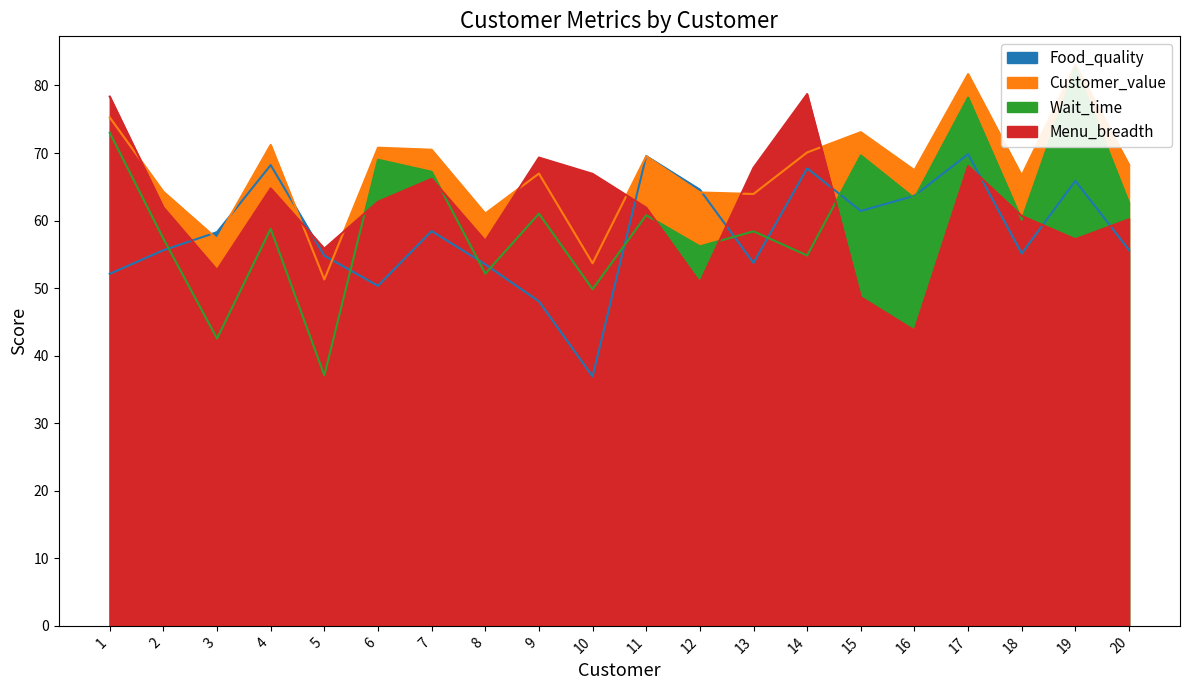

What value does the Wait_time series have at 16?

63.3